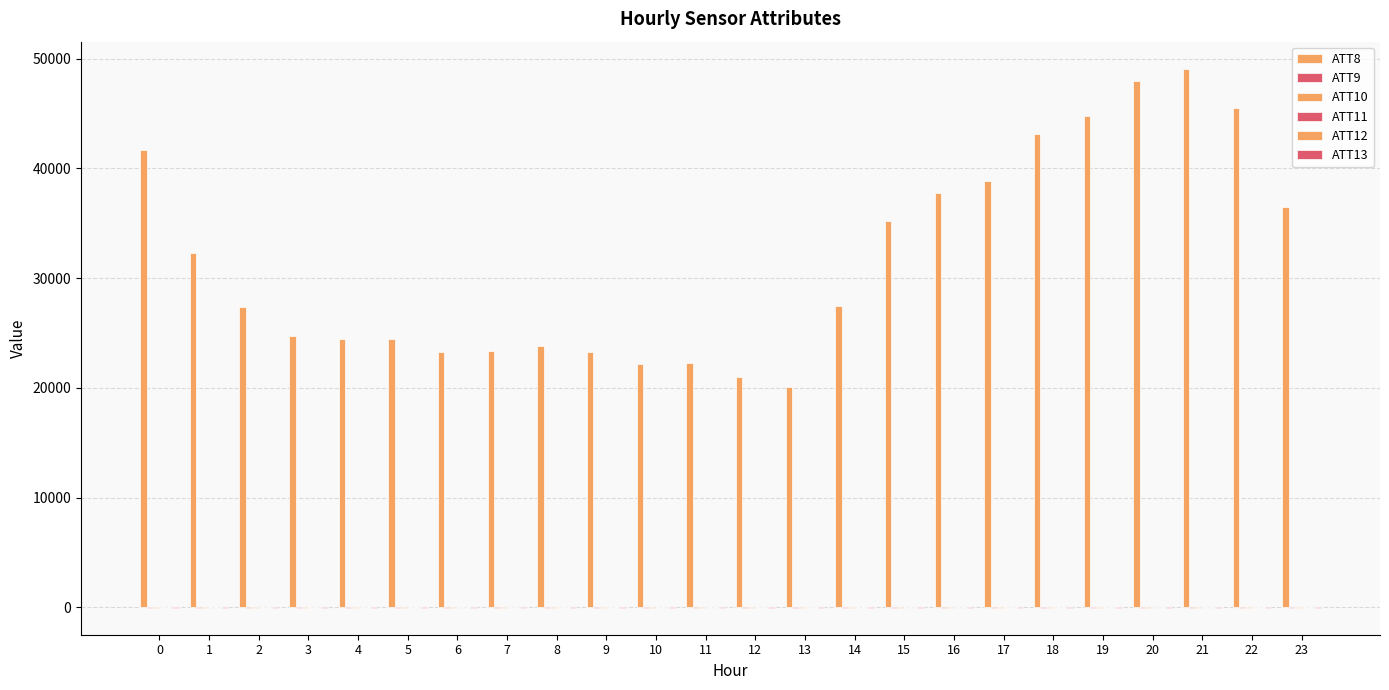

Count the number of data series in this chart.

6